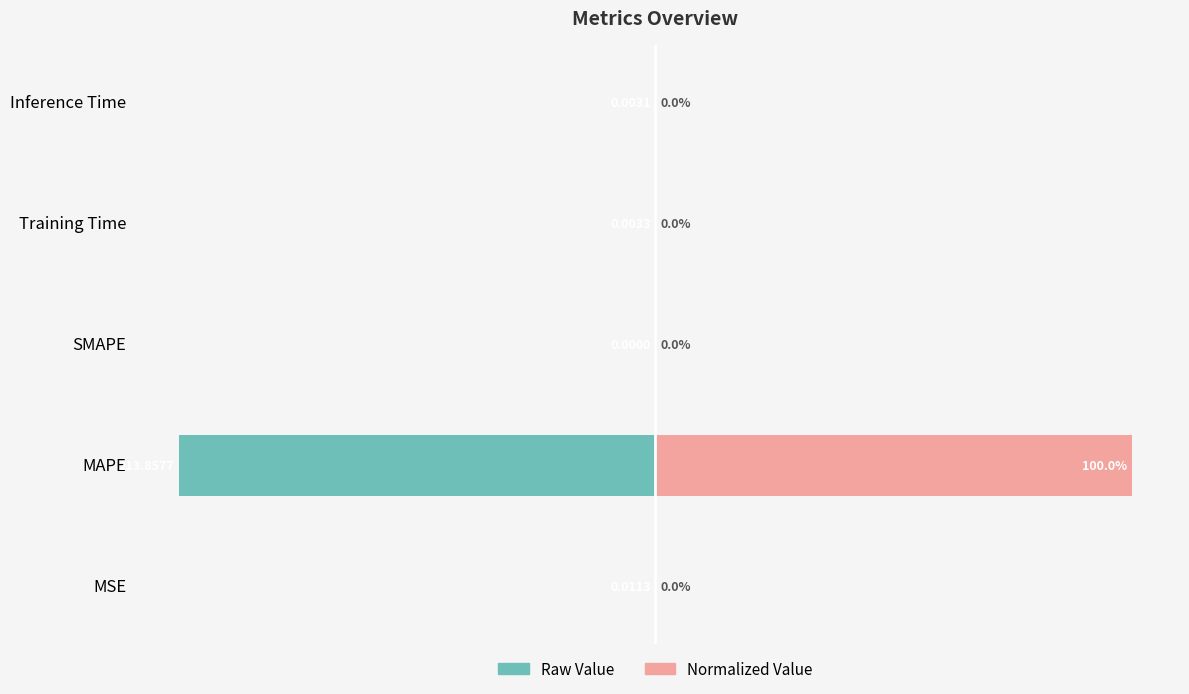

Reading left to right, what are all the values shown in this chart?

Raw Value: -0.0	-100.0	0.0	-0.0	-0.0
Normalized Value: 0.0	100.0	0.0	0.0	0.0